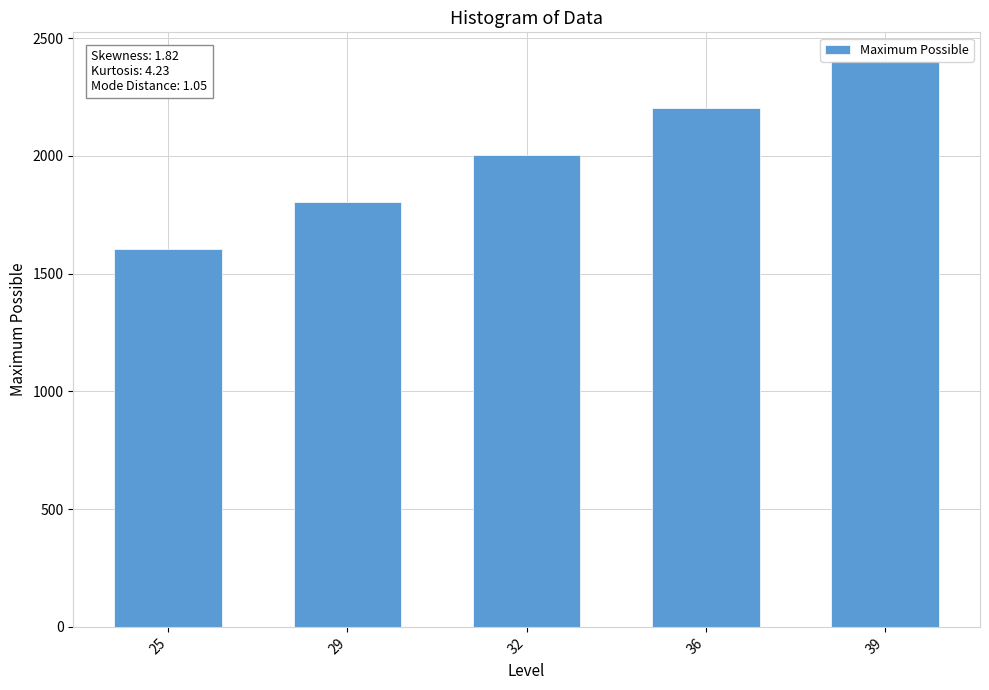

What is the difference between the values at 39 and 25?

800